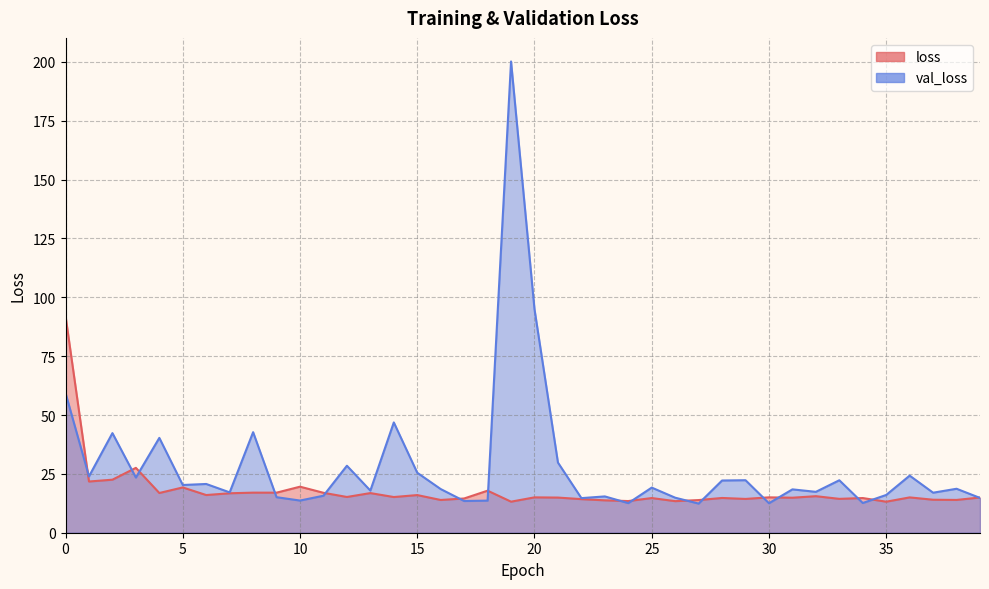

Reading left to right, transcribe all the data shown in this chart.

loss: 92.1	21.8	22.5	27.6	16.9	19.2	16.0	16.8	17.0	17.0	19.6	17.0	15.2	16.8	15.2	16.0	13.9	14.5	17.9	13.2	15.0	14.9	14.3	13.8	13.5	14.7	13.4	13.9	14.8	14.4	15.0	14.9	15.5	14.4	14.7	13.2	15.0	14.0	13.9	15.0
val_loss: 59.3	23.9	42.3	23.4	40.3	20.3	20.7	17.1	42.7	15.1	13.7	15.7	28.5	17.9	46.9	25.5	18.5	13.5	13.6	200.2	95.0	29.8	14.7	15.4	12.6	19.2	14.9	12.4	22.2	22.3	12.5	18.4	17.4	22.3	12.6	16.0	24.3	17.0	18.7	14.8